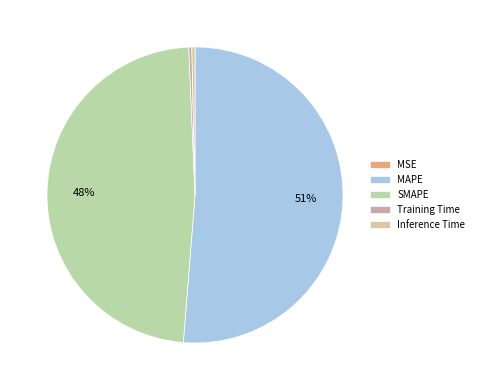

How many segments does this pie chart have?

5